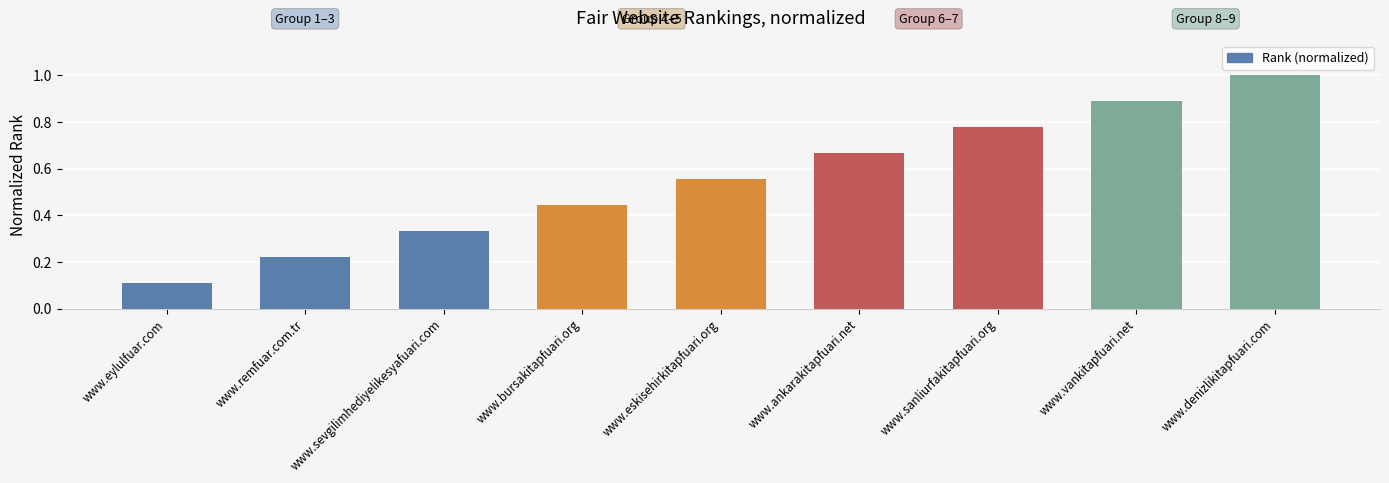

Which category has the lowest value across all series?

www.eylulfuar.com